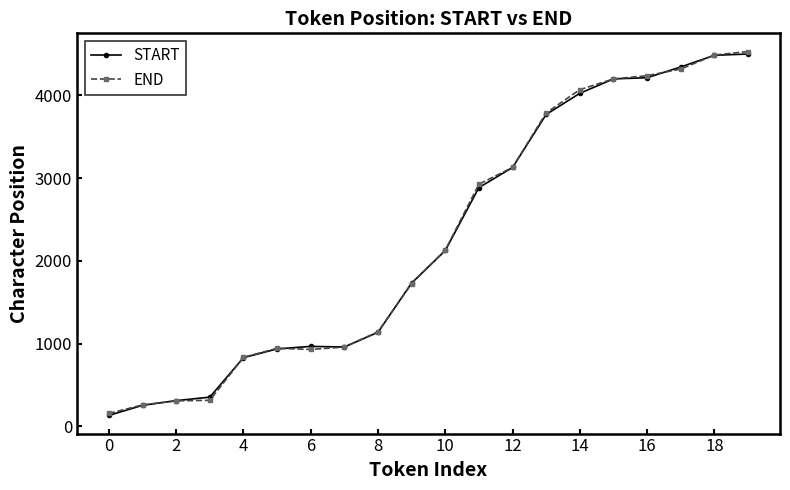

What is the lowest value of the START series?

133.5